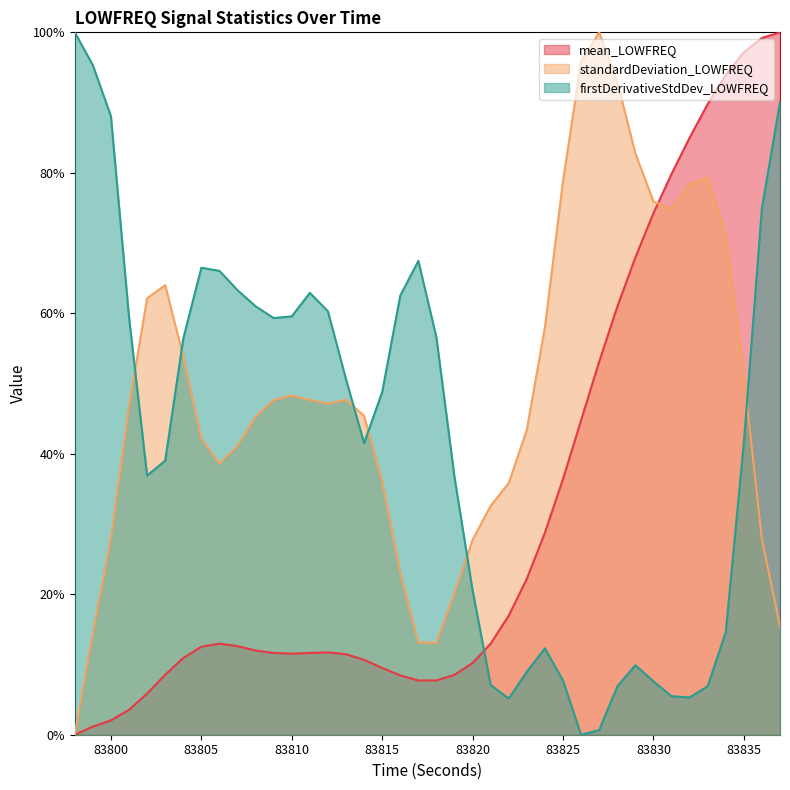

Rank the series by their maximum value, from highest to lowest.

mean_LOWFREQ, standardDeviation_LOWFREQ, firstDerivativeStdDev_LOWFREQ